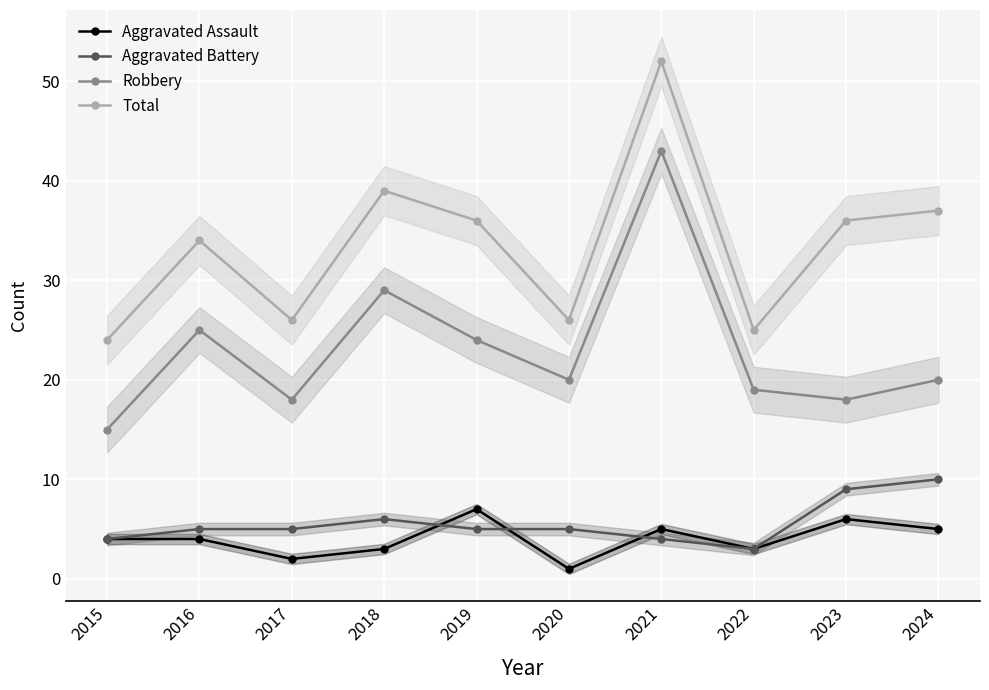

Between 2024 and 2017, which is larger?

2024